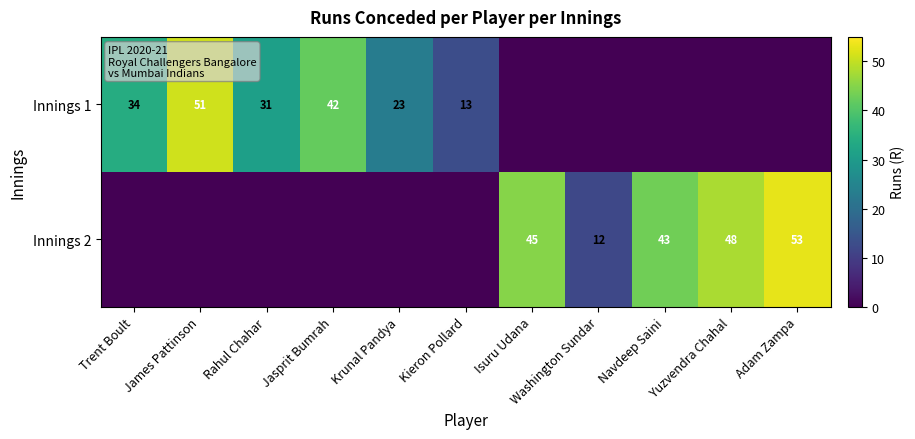

What is the spread (max minus min) of values at James Pattinson?

51